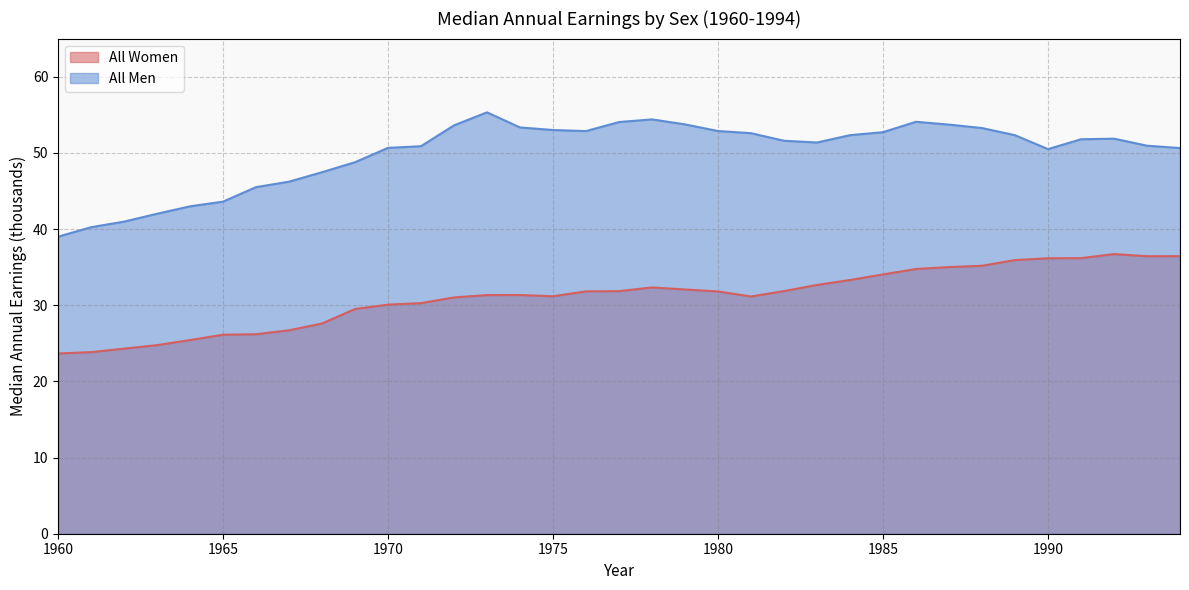

How many data points in All Men are less than 51?

15